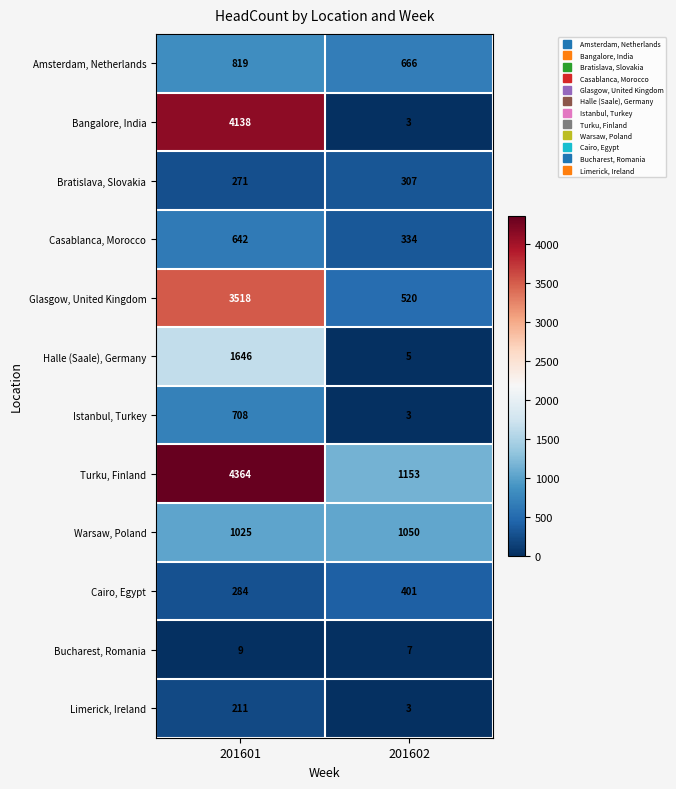

What is the maximum value shown in the chart?

4364